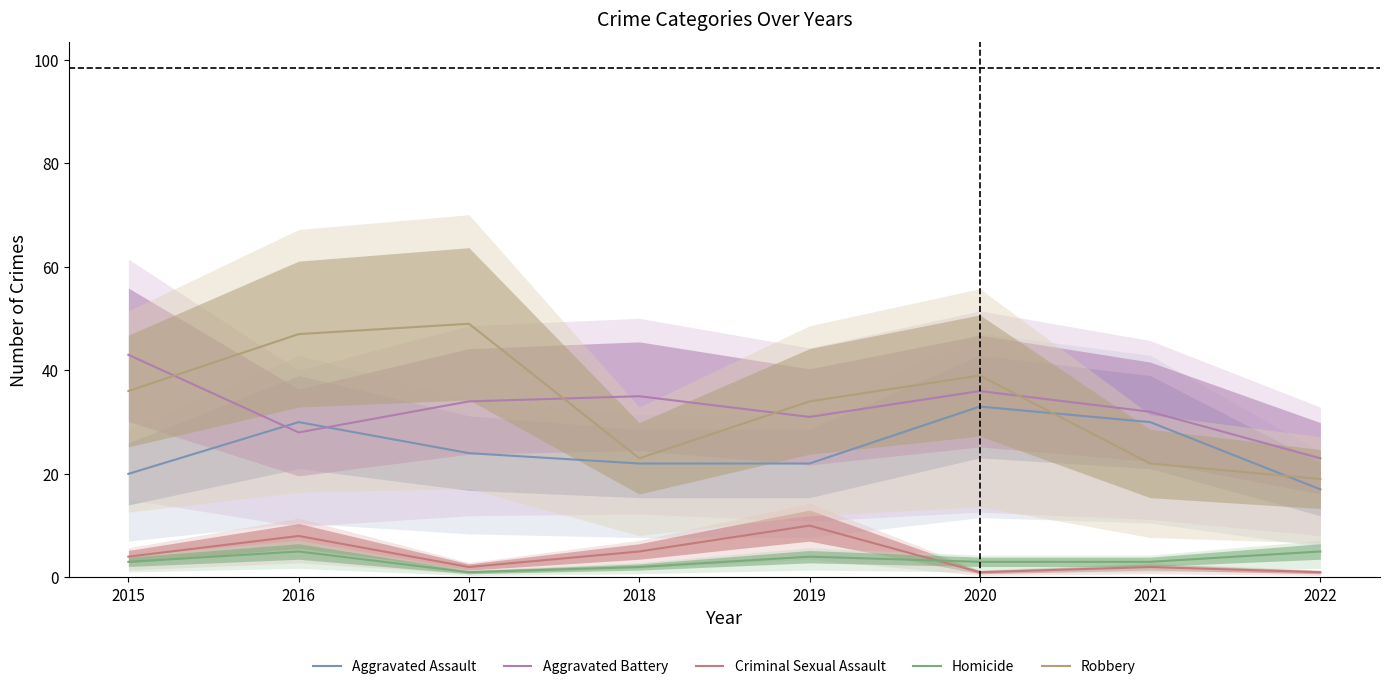

True or false: Homicide and Aggravated Assault intersect in this chart.

False